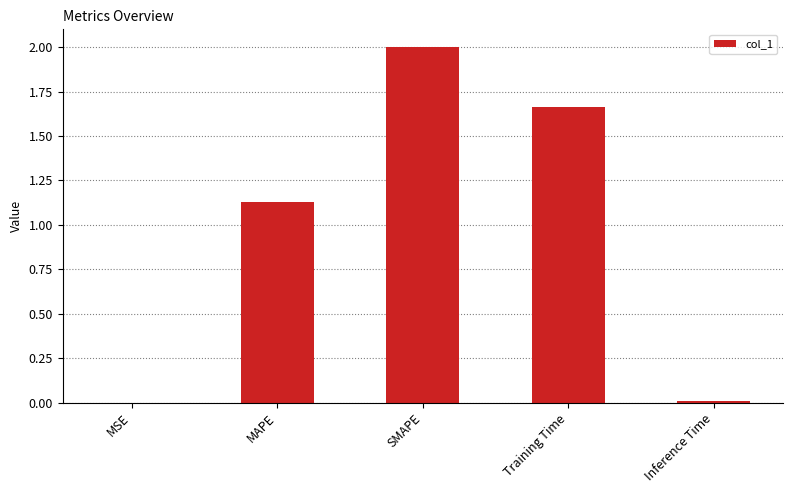

At which label is the value closest to 1?

MAPE